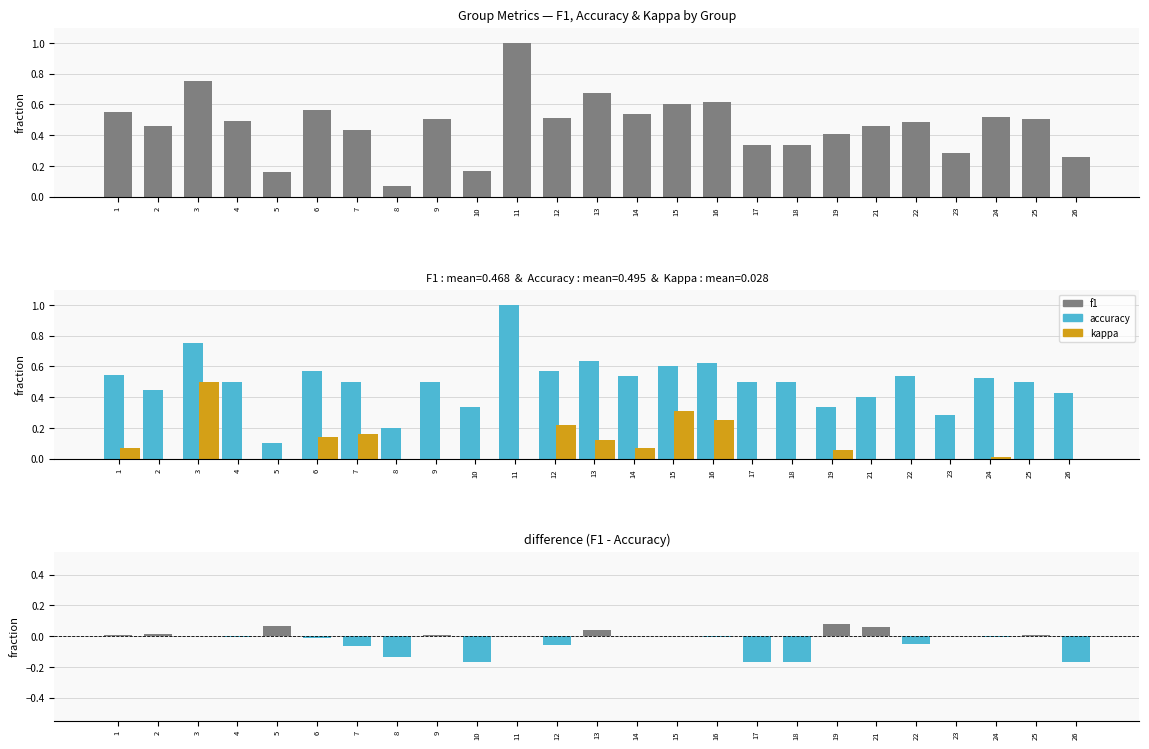

How many accuracy values are between 0 and 1?

25